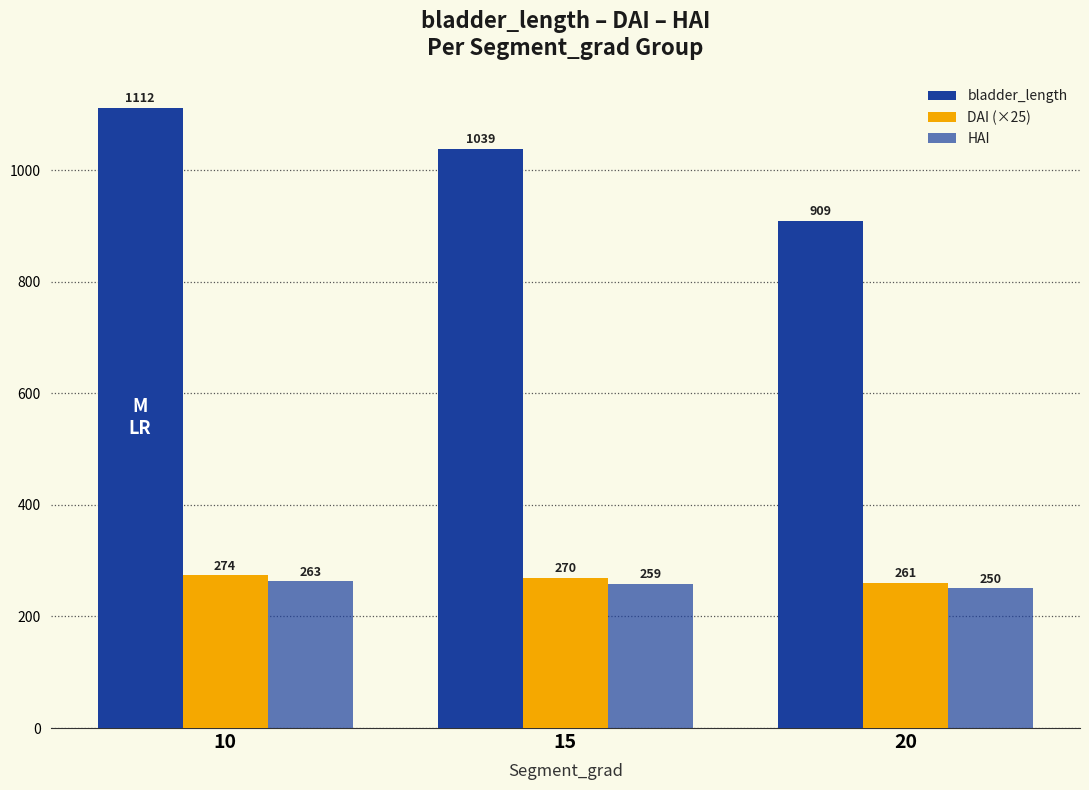

Which series changed the most between 15 and 20?

bladder_length